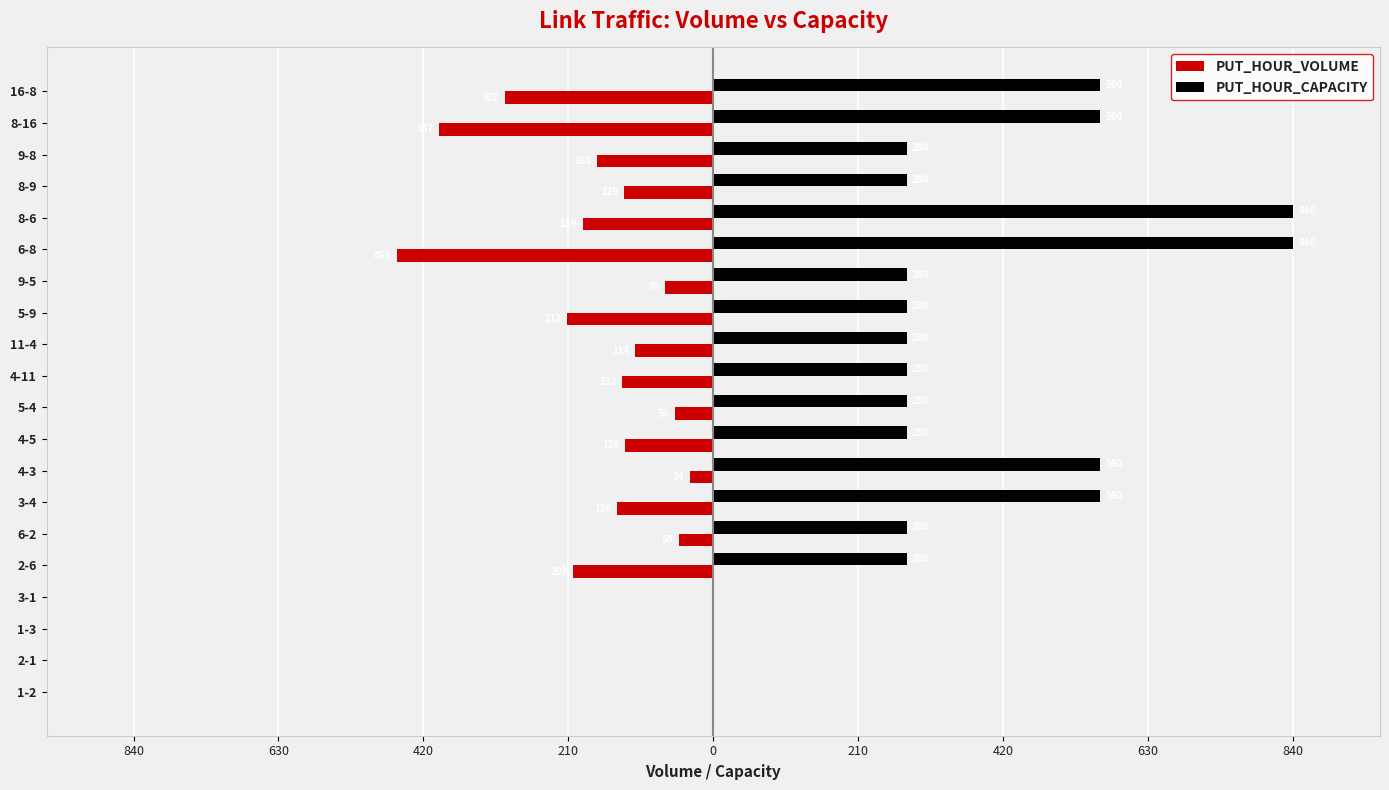

What are all the series names shown in the legend?

PUT_HOUR_VOLUME, PUT_HOUR_CAPACITY